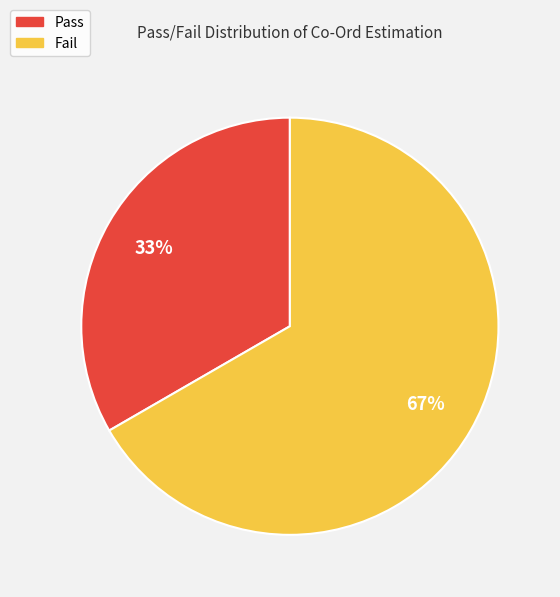

Is the sum of Pass and Fail greater than half?

Yes